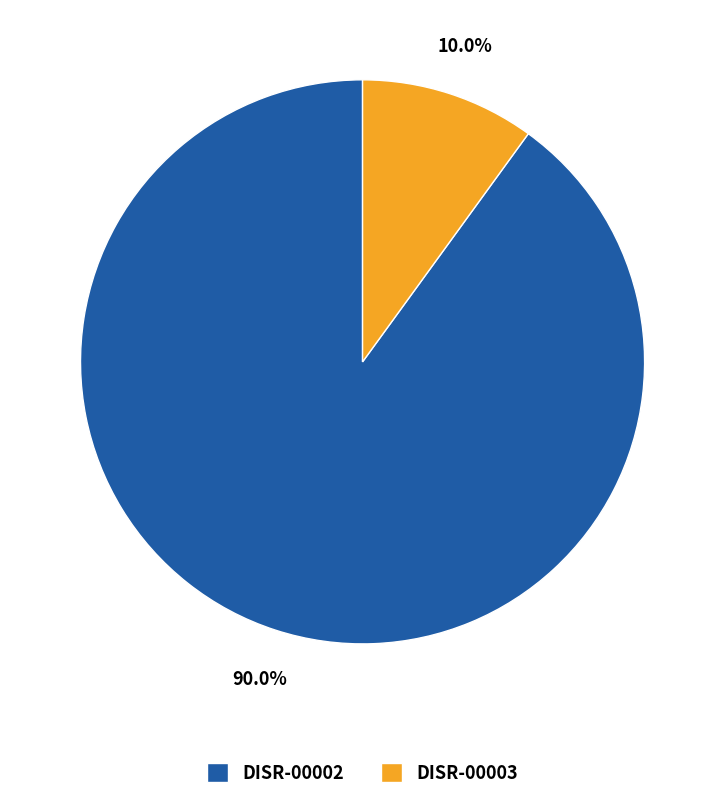

To the nearest percent, what is the combined percentage of DISR-00003 and DISR-00002?

100%